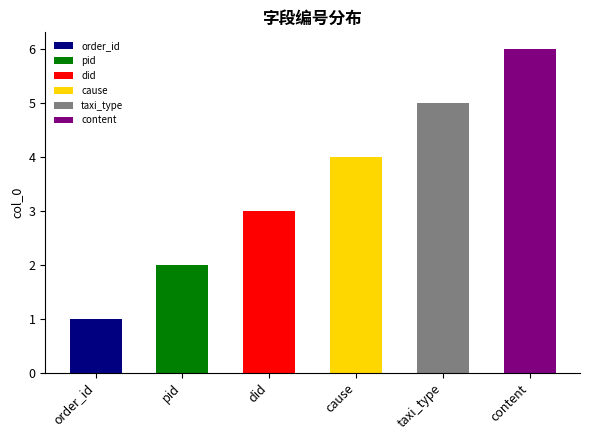

What is the difference between the maximum and second lowest values?

4